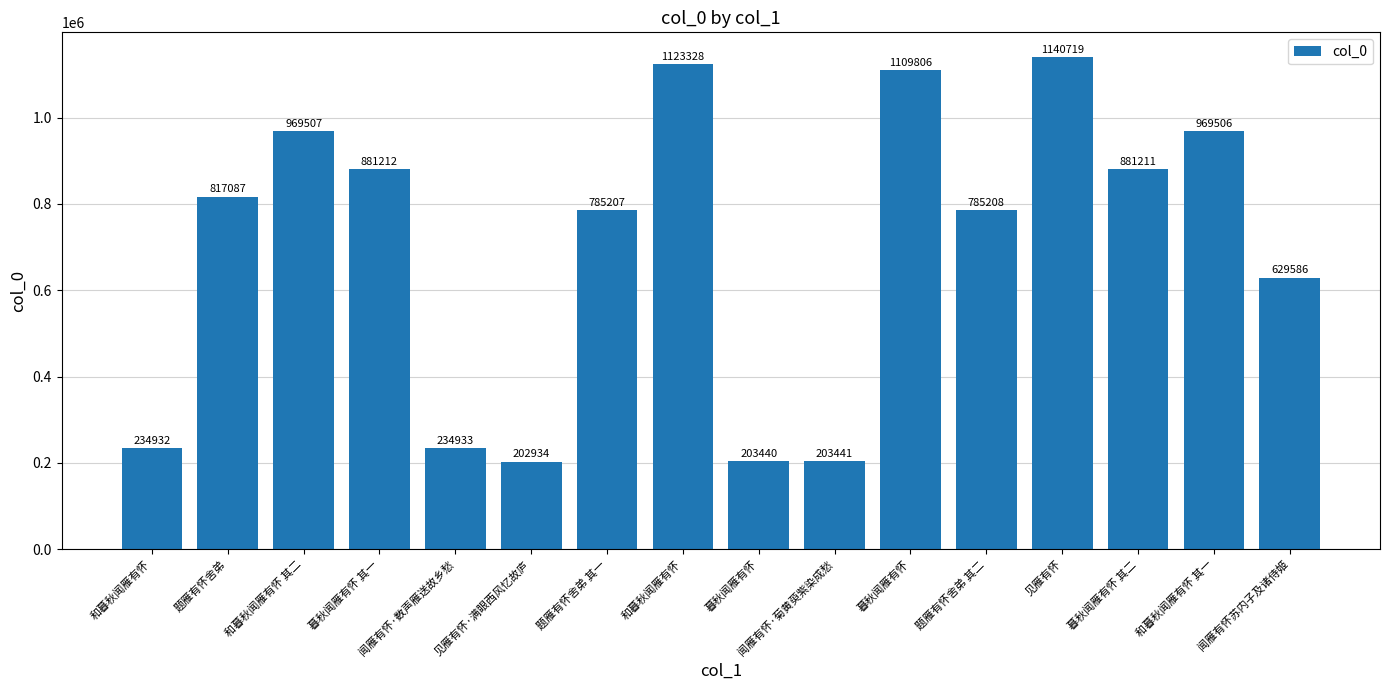

How many bars are there in total?

16